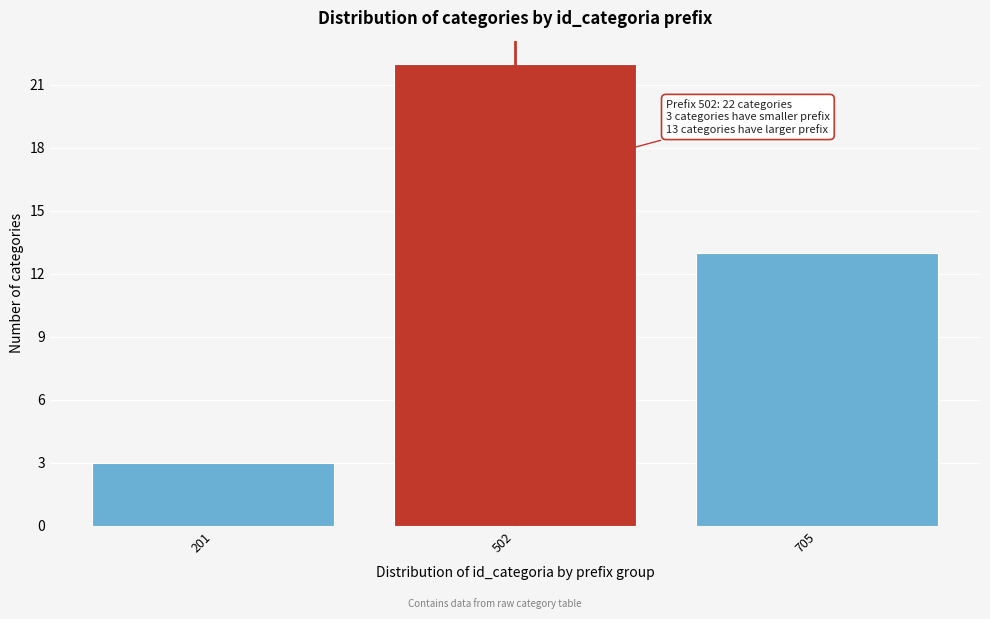

Reading left to right, list all the values displayed in this chart.

3	22	13